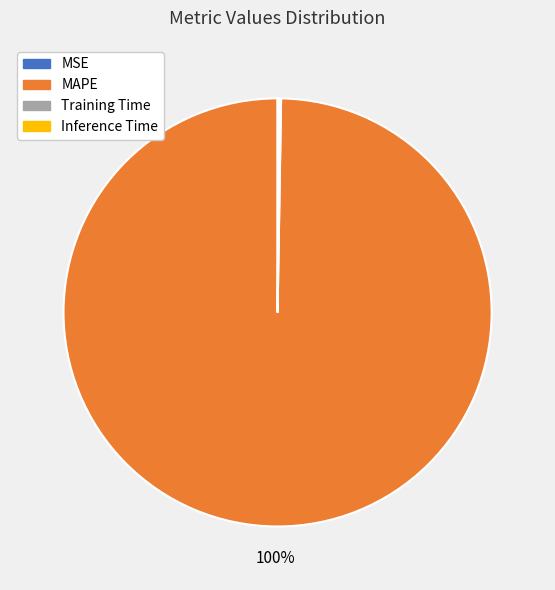

Which category has the biggest portion of the pie?

MAPE